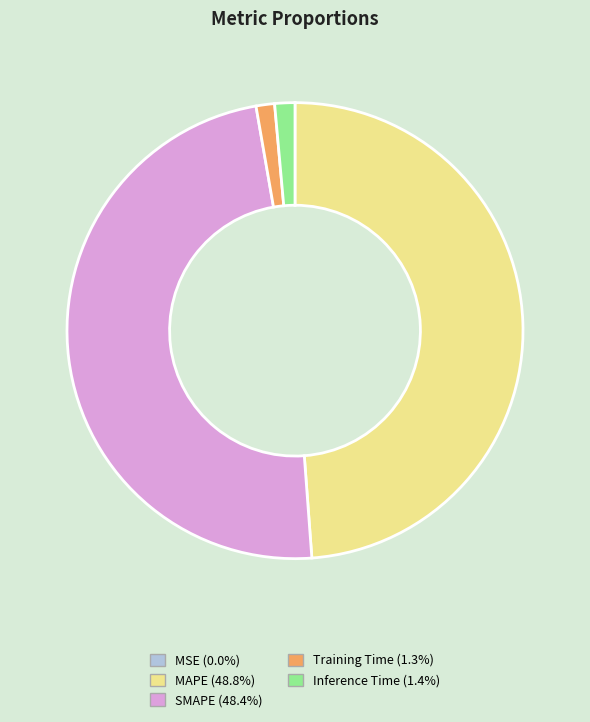

Is the sum of SMAPE and MAPE greater than half?

Yes